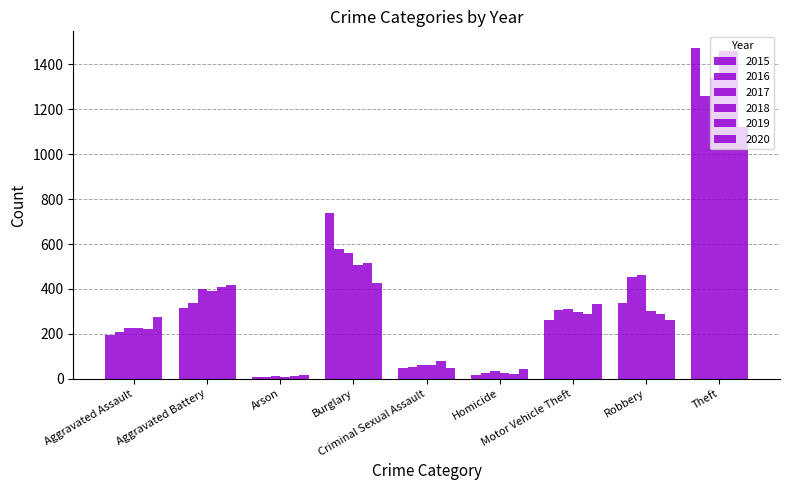

What position from the left is Robbery?

8